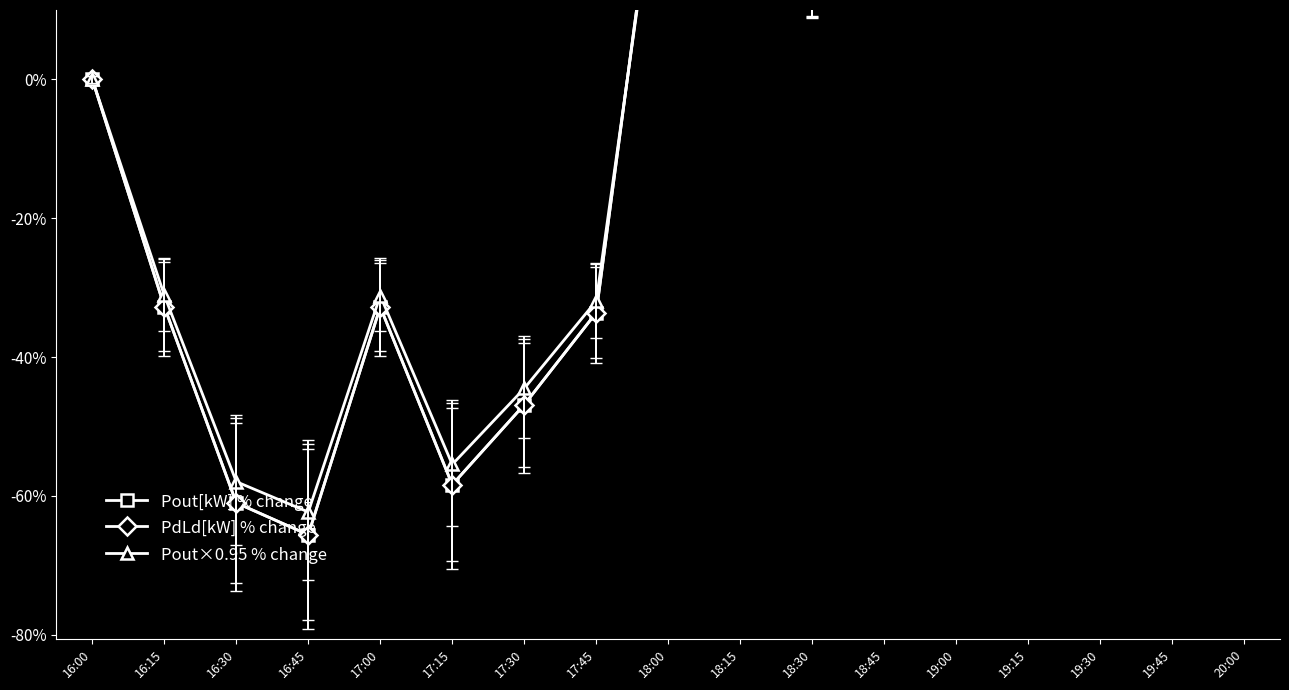

At how many categories does at least one series exceed -28?

10